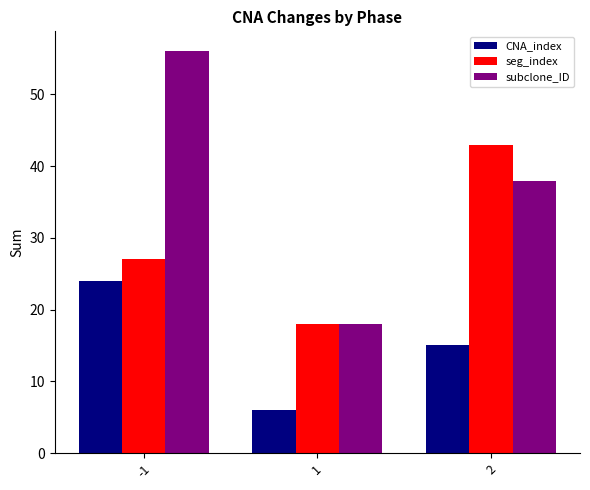

Reading left to right, list all the values displayed in this chart.

CNA_index: 24	6	15
seg_index: 27	18	43
subclone_ID: 56	18	38